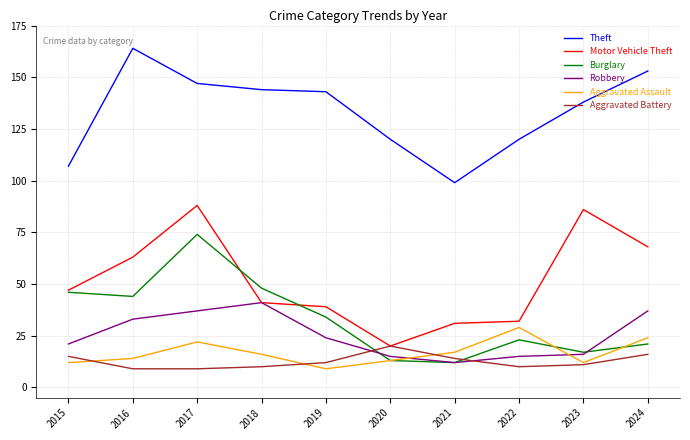

Is this an area chart (filled region under the line)?

No